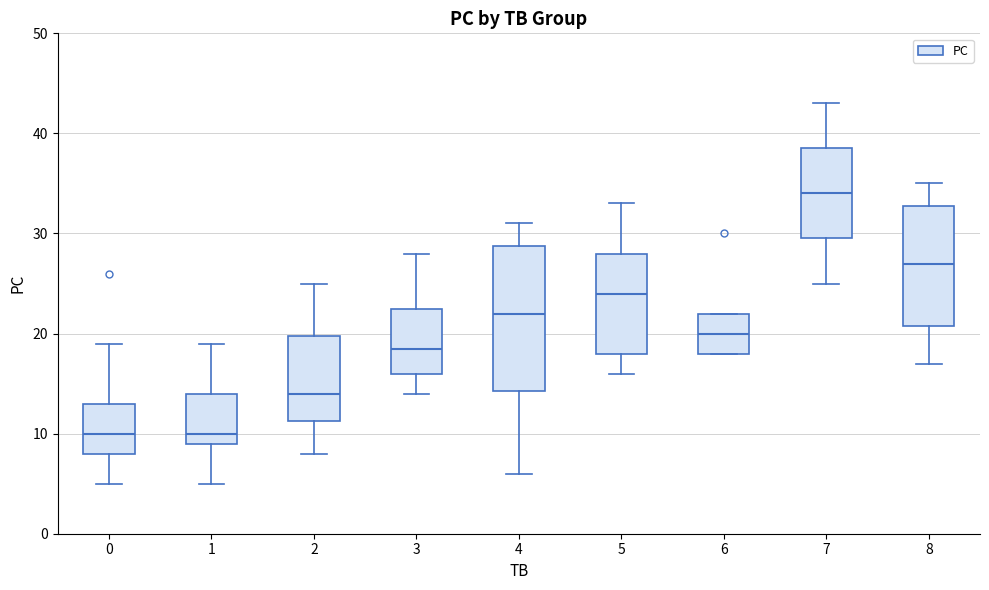

Reading left to right, read every box against the y-axis: the position of its median line, the range the box covers, and the ends of its whiskers. The values are not printed on the chart, so give them approximately, as read against the axis.

0: median 10, box 8 to 13, whiskers 5 to 19
1: median 10, box 9 to 14, whiskers 5 to 19
2: median 14, box 11 to 20, whiskers 8 to 25
3: median 19, box 16 to 23, whiskers 14 to 28
4: median 22, box 14 to 29, whiskers 6 to 31
5: median 24, box 18 to 28, whiskers 16 to 33
6: median 20, box 18 to 22, whiskers 18 to 22
7: median 34, box 30 to 39, whiskers 25 to 43
8: median 27, box 21 to 33, whiskers 17 to 35